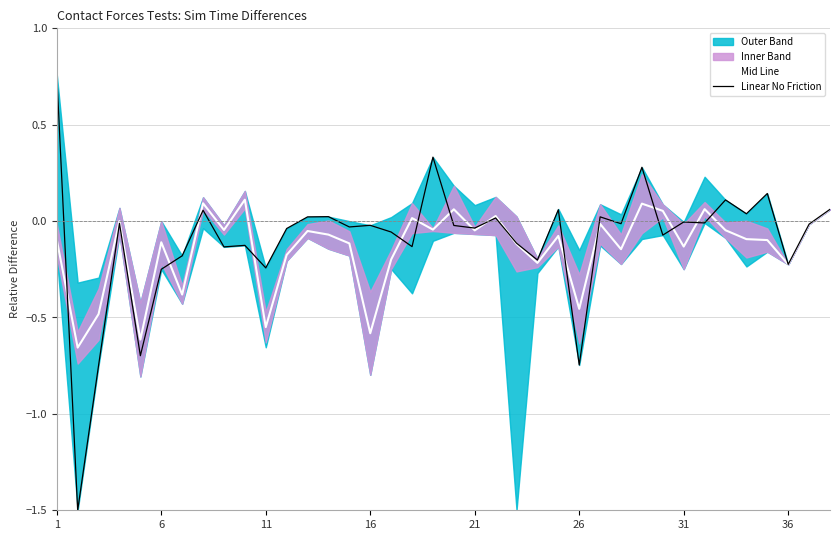

How many intersections are there between Linear No Friction and Mid Line?

16